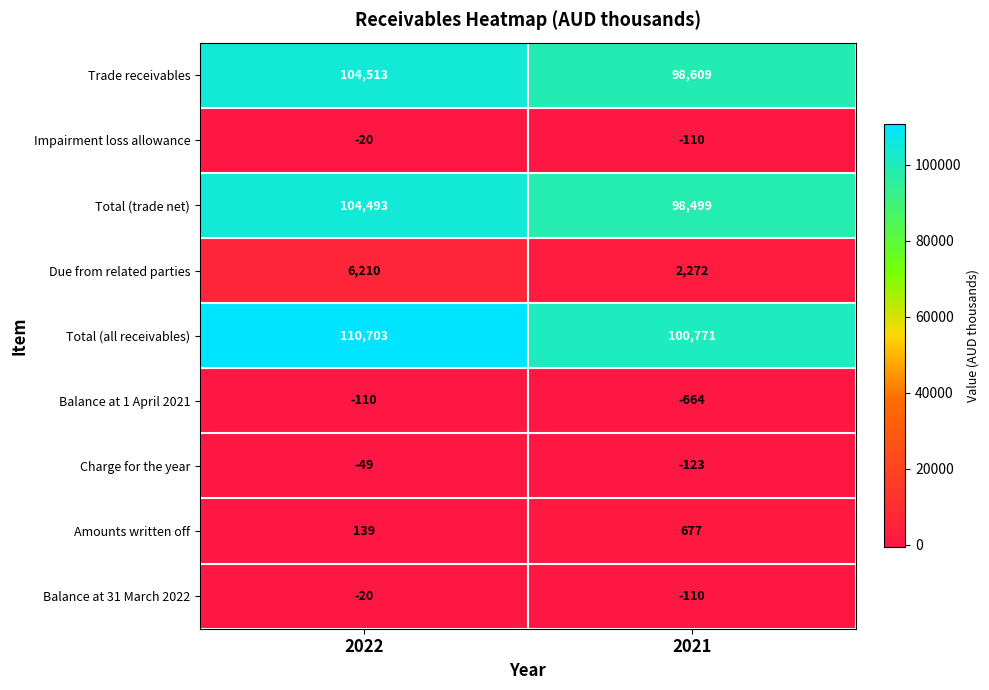

At which category is the sum across all series the highest?

2022